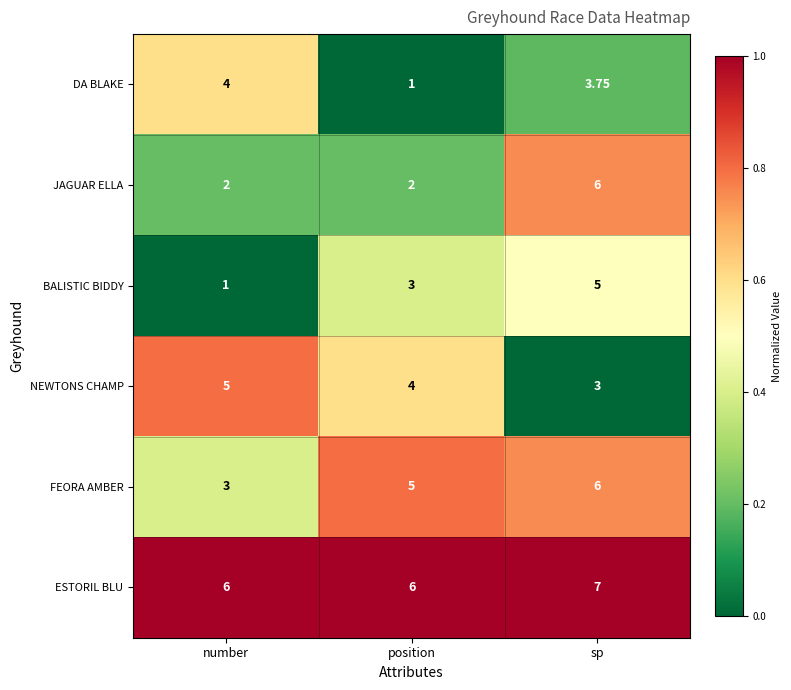

At which label does NEWTONS CHAMP reach its peak?

number